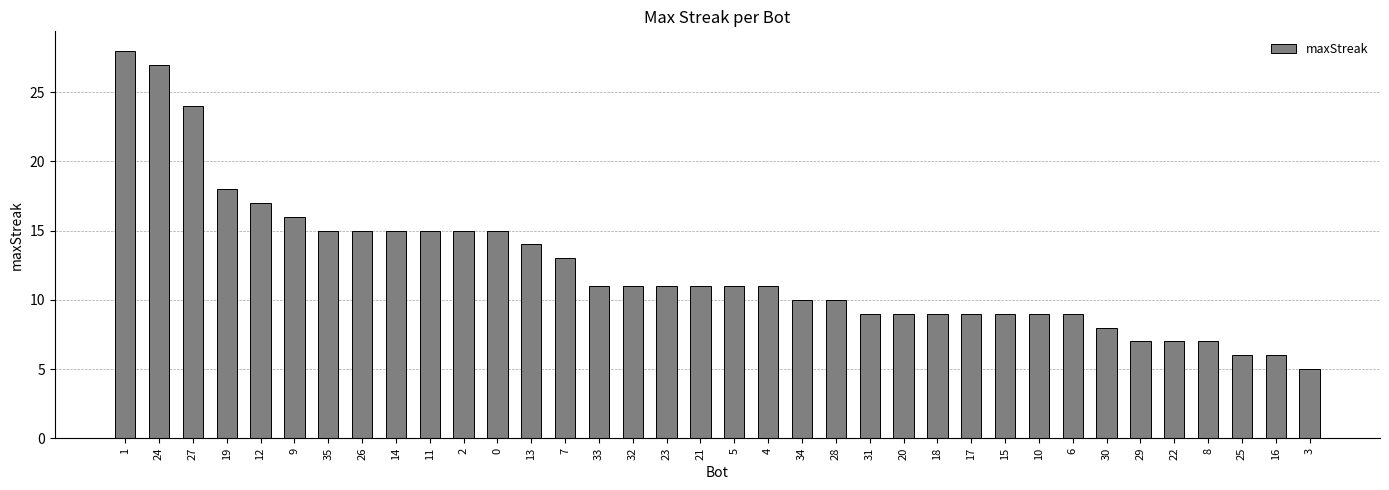

The chart shows a value of 3 at 18. True or false?

False